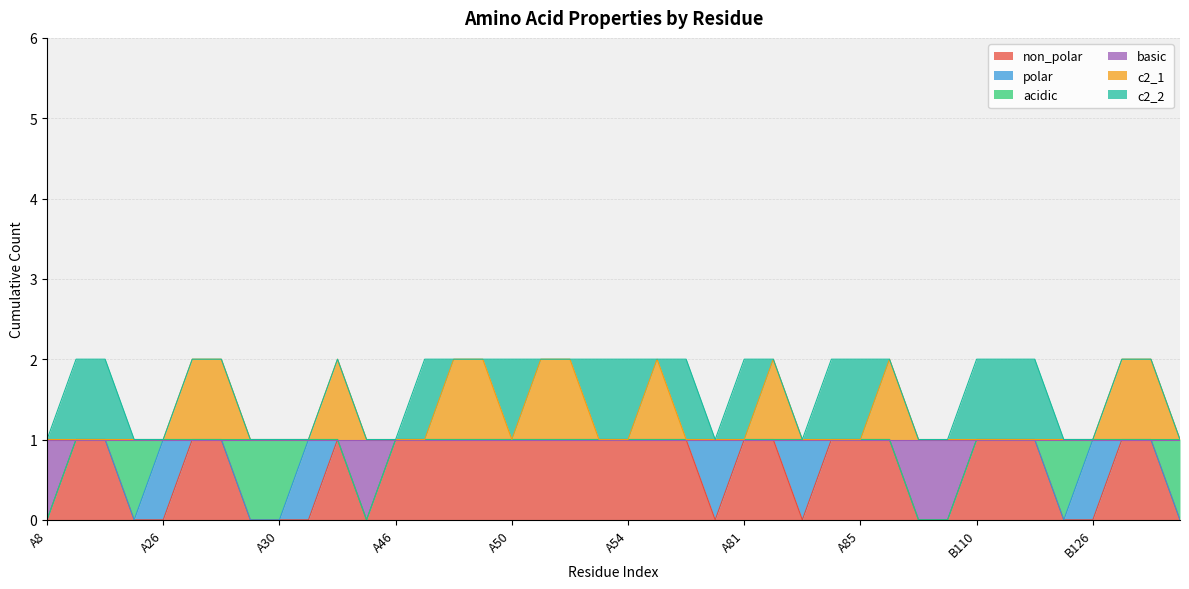

Does the chart have visible grid lines?

Yes